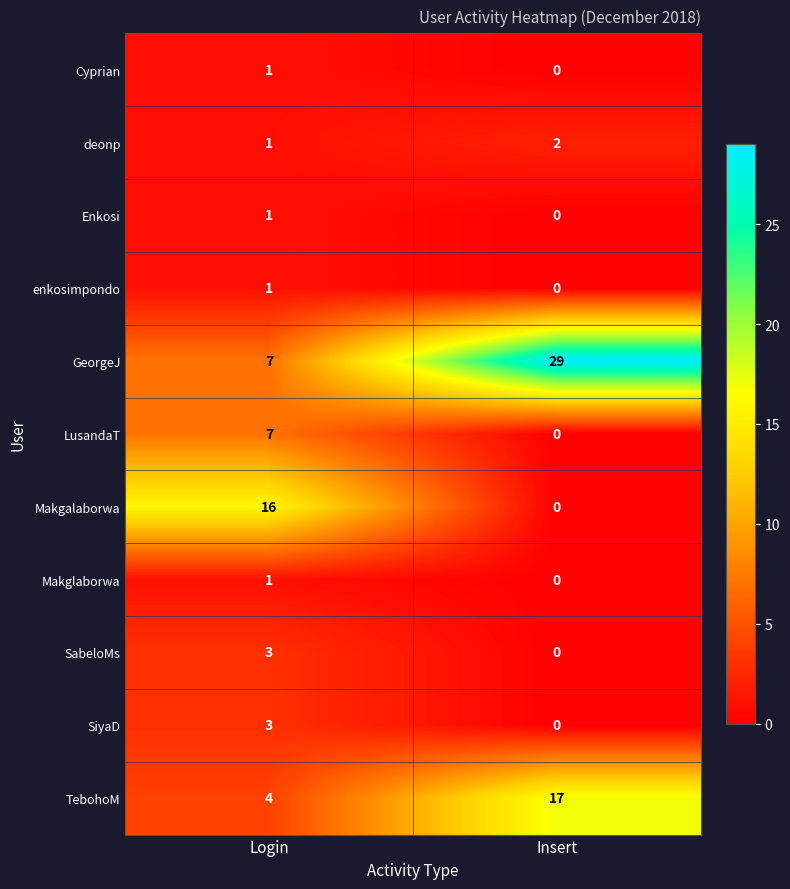

Between Login and Insert, which series saw the biggest shift?

GeorgeJ